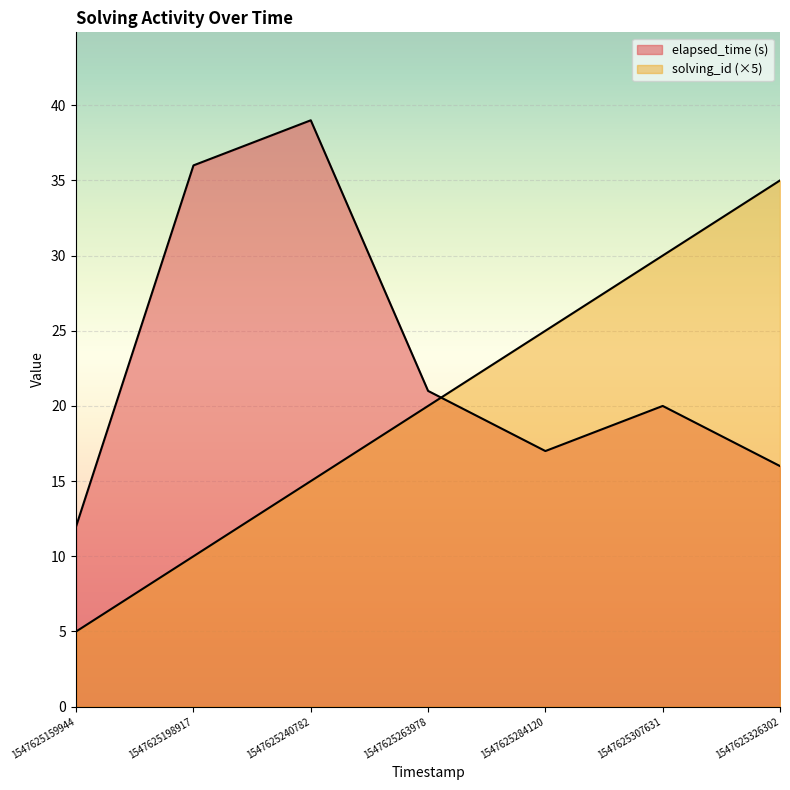

What is the difference between the elapsed_time values at 1547625307631 and 1547625263978?

1